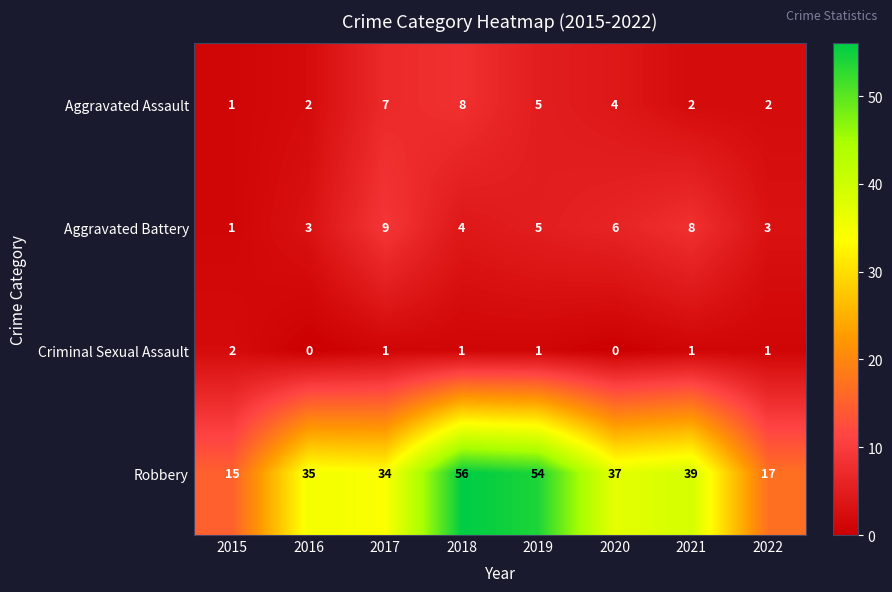

The Aggravated Battery series shows 4 at 2018. True or false?

True